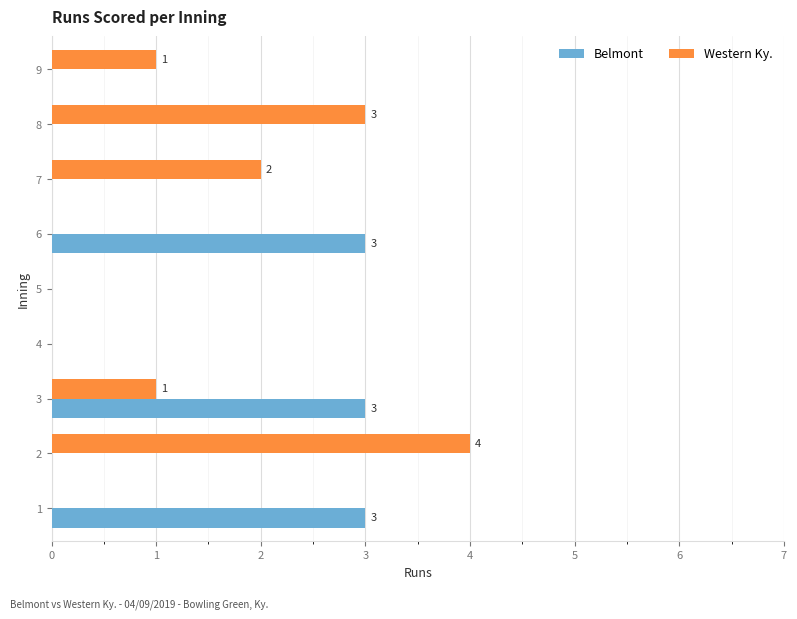

Is the value of Western Ky. at 6 greater than the value of Belmont at 6?

No